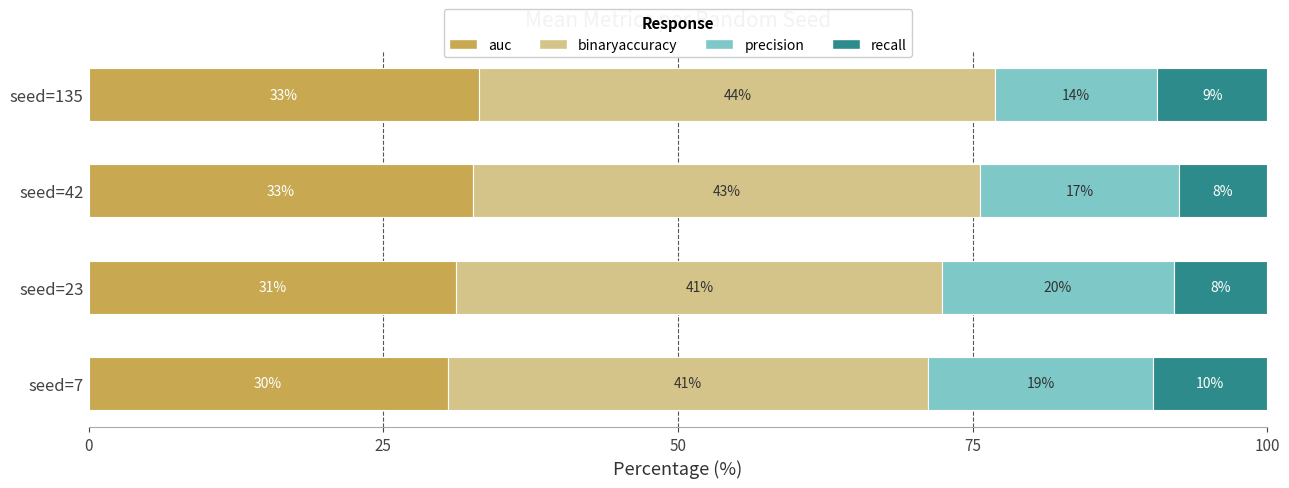

At how many categories does at least one series exceed 33?

4